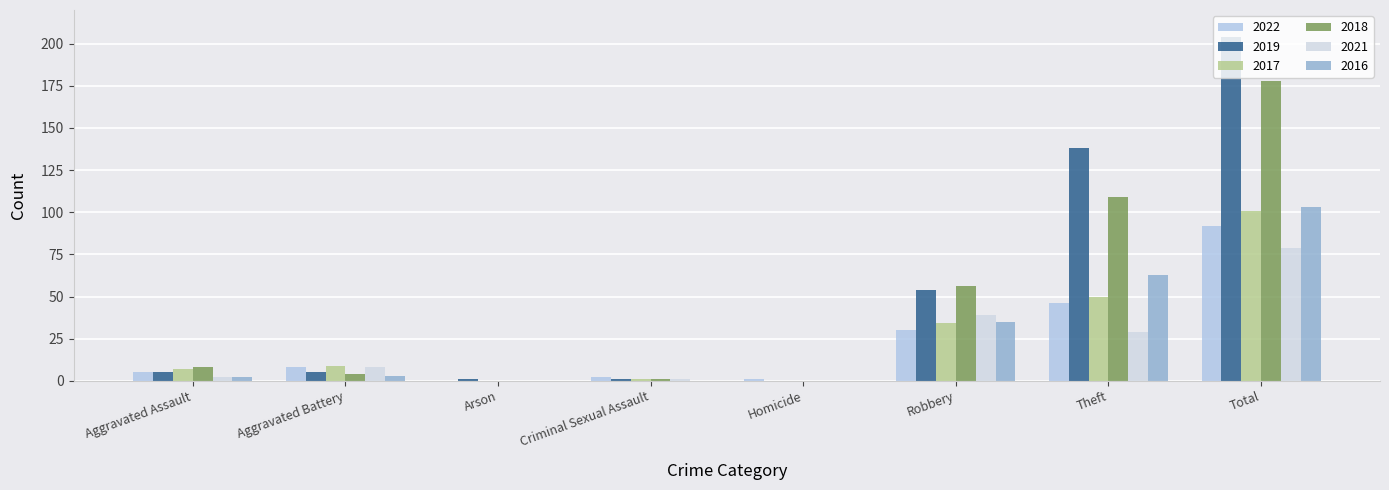

Is it true that 2022 equals 46 at Theft?

True